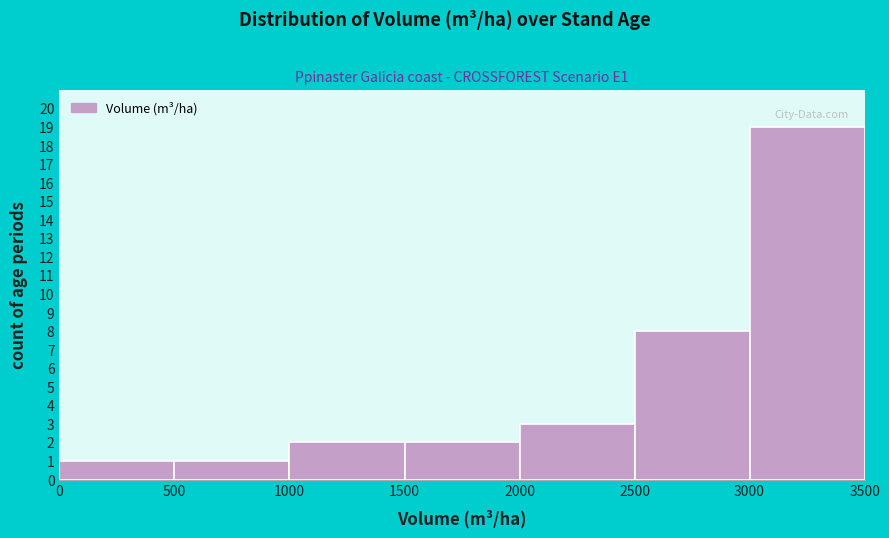

Over which range of the x-axis is the bar tallest?

3000 to 3500